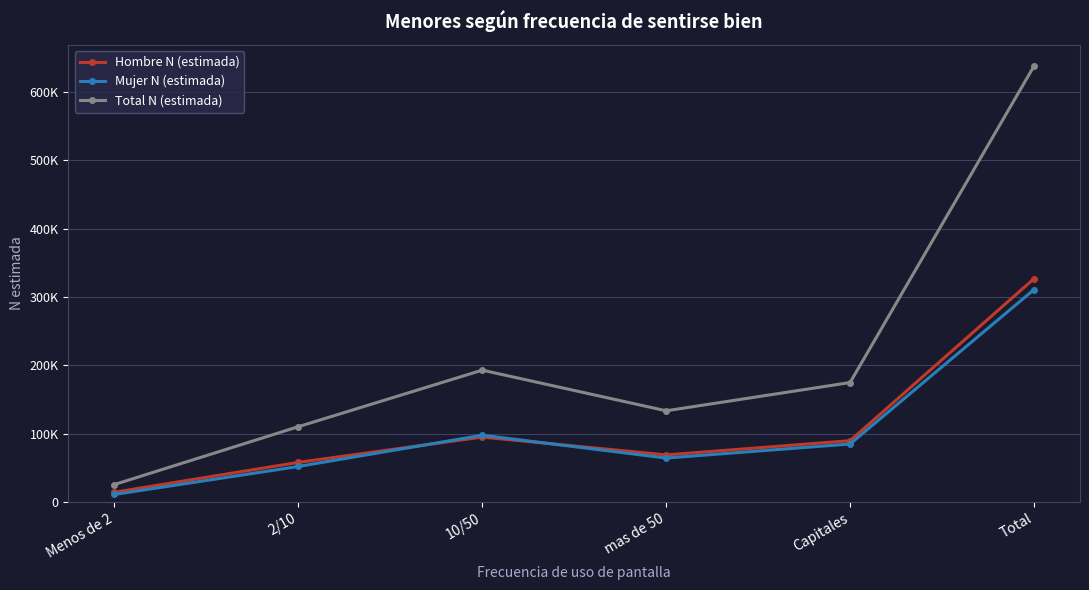

At which label is Total N (estimada) closest to 331664?

10/50